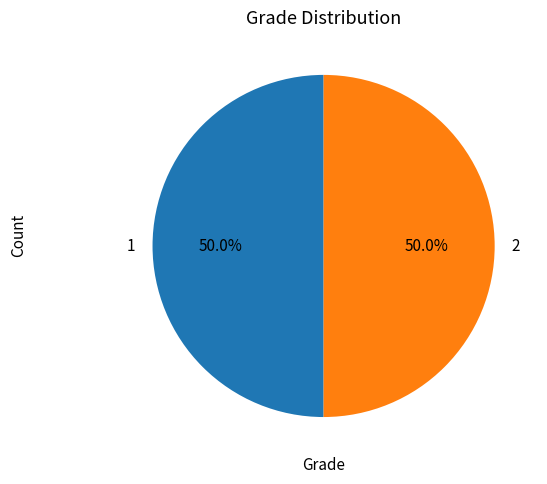

What is the ratio of the value at 1 to the value at 2?

1.0